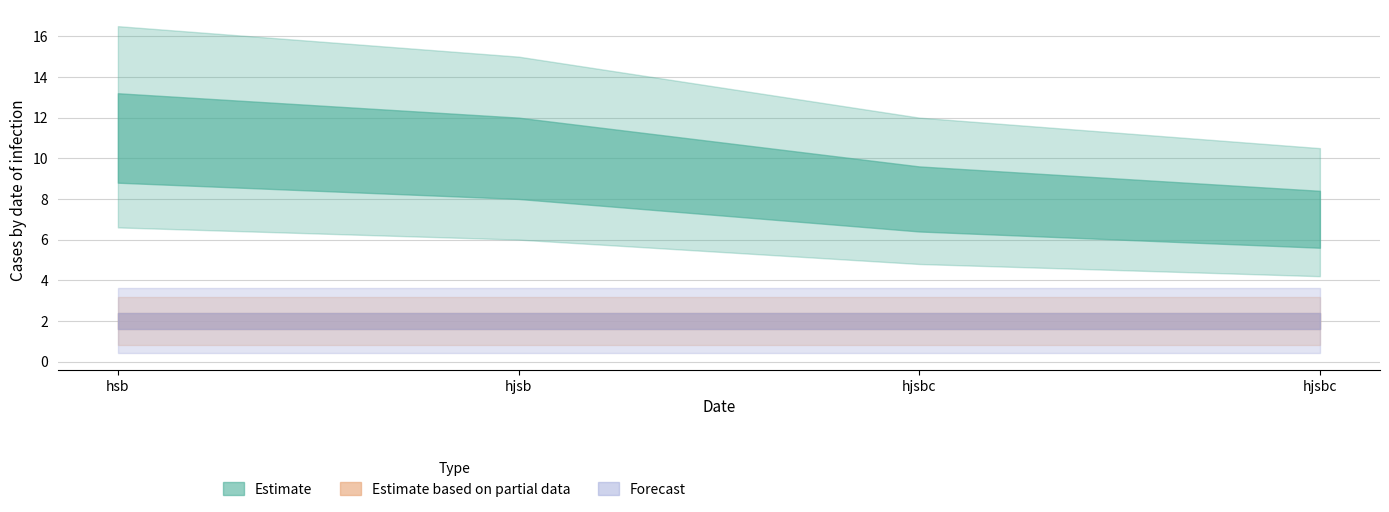

What is the label of the 1st point from the right?

hjsbc